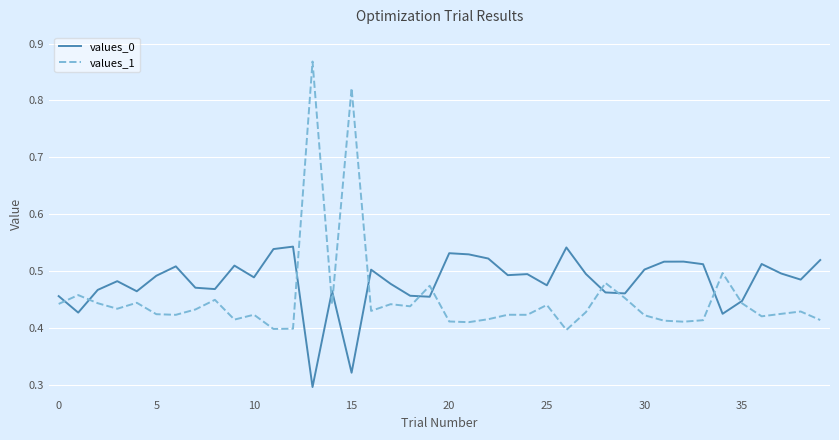

Which series has the widest spread of values?

values_1